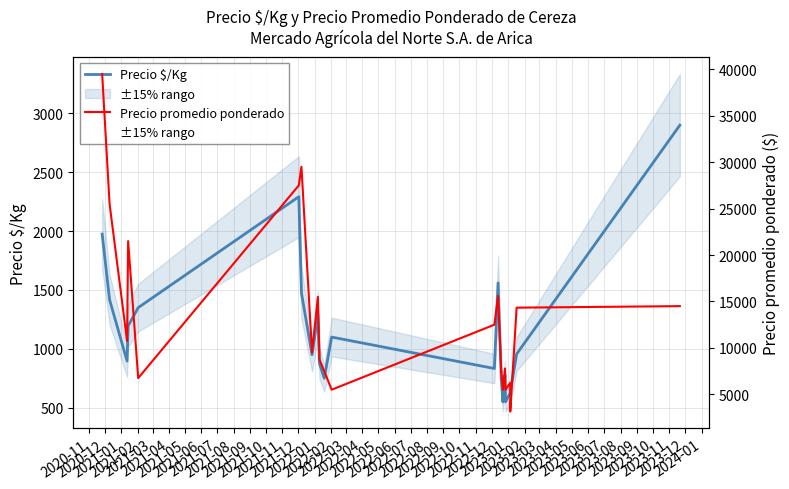

Is this an area chart (filled region under the line)?

No